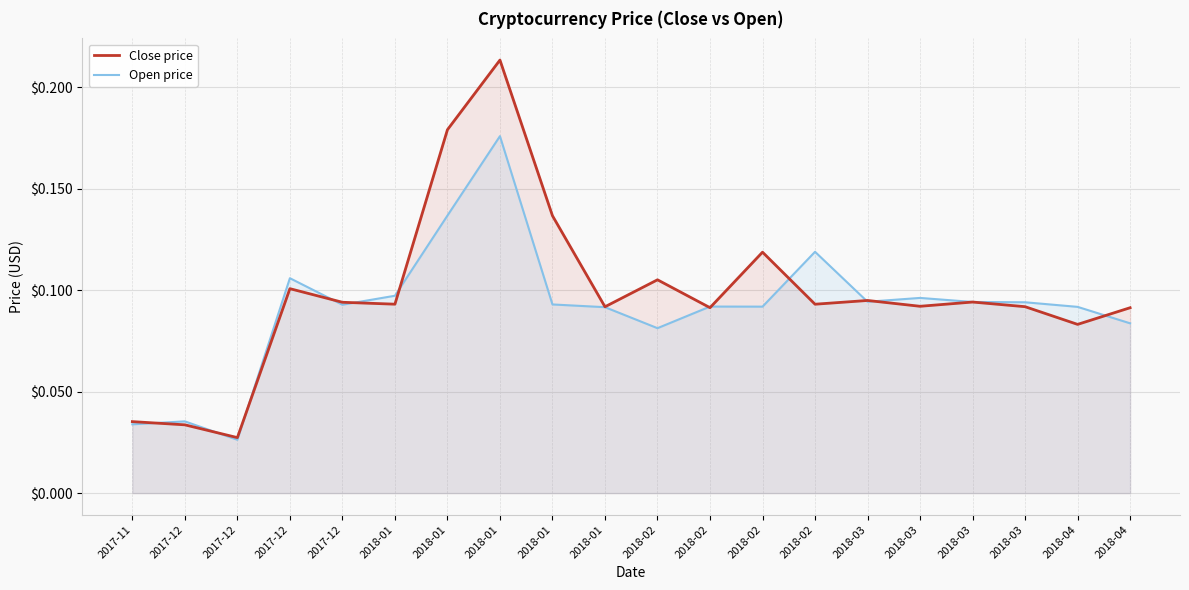

Rank the series by their maximum value, from highest to lowest.

Close price, Open price